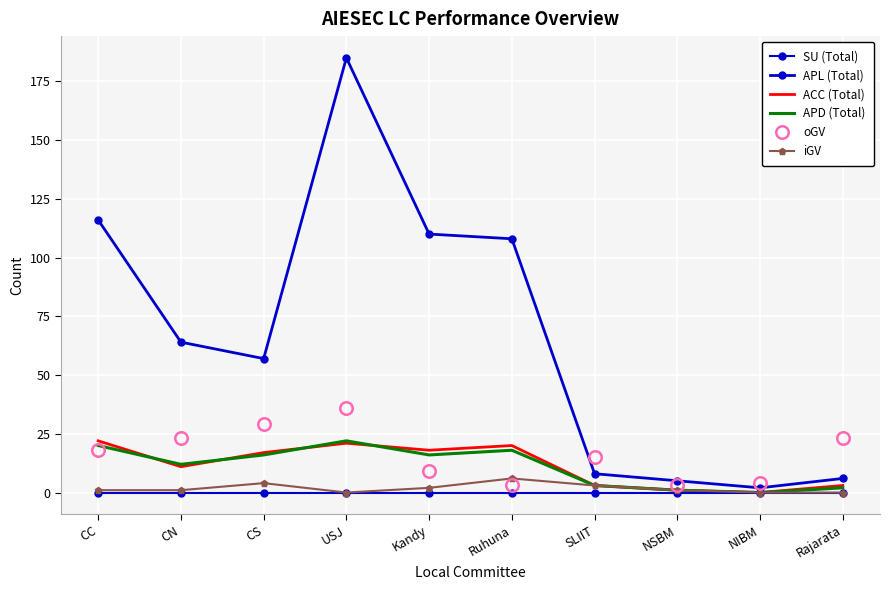

The oGV series shows 10 at SLIIT. True or false?

False